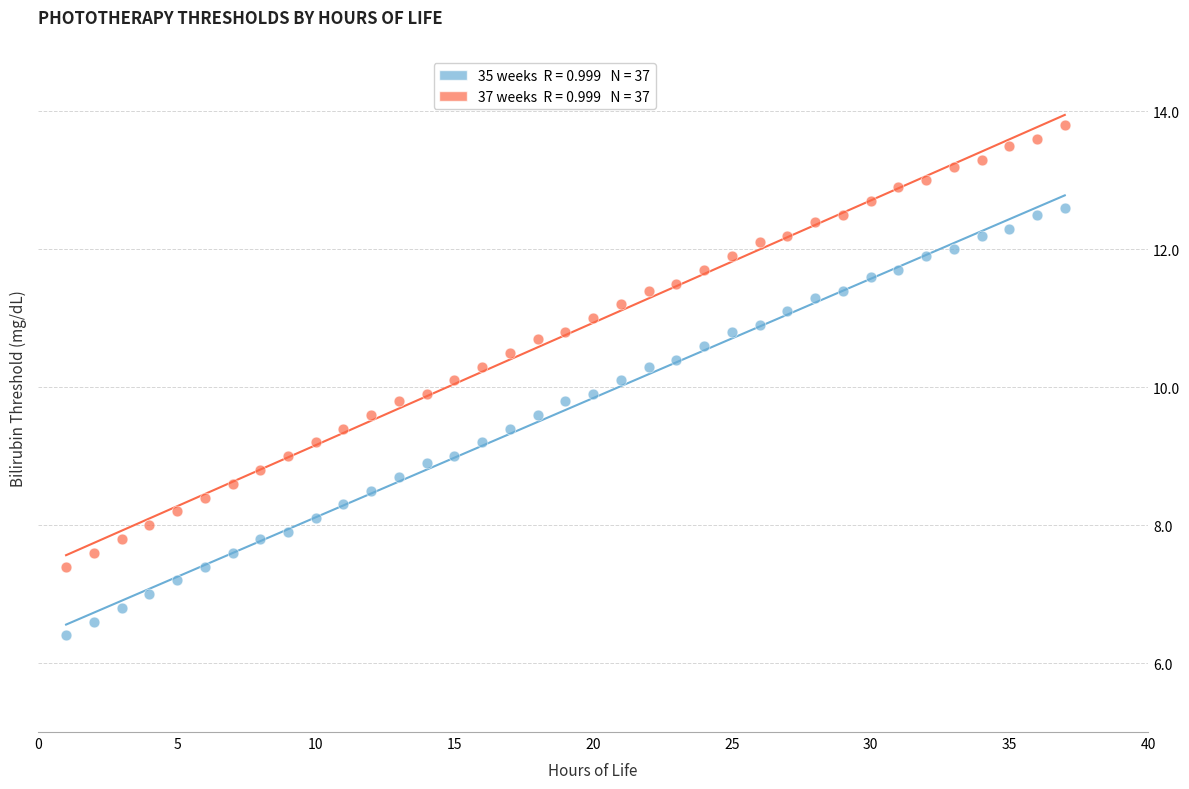

Across all data points, what is the range of X values (max minus min)?

36.0